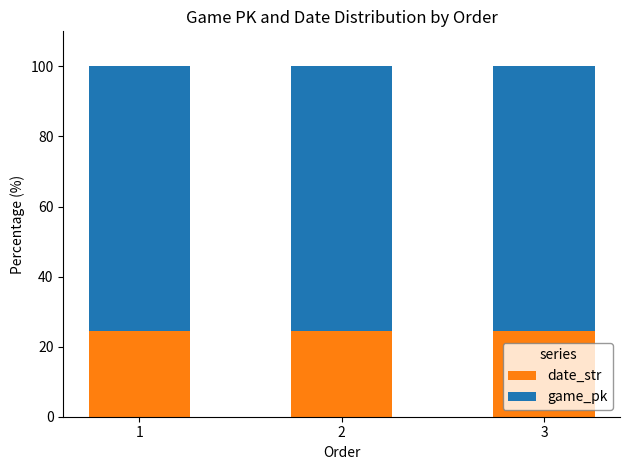

What is the lowest value of the date_str series?

24.4